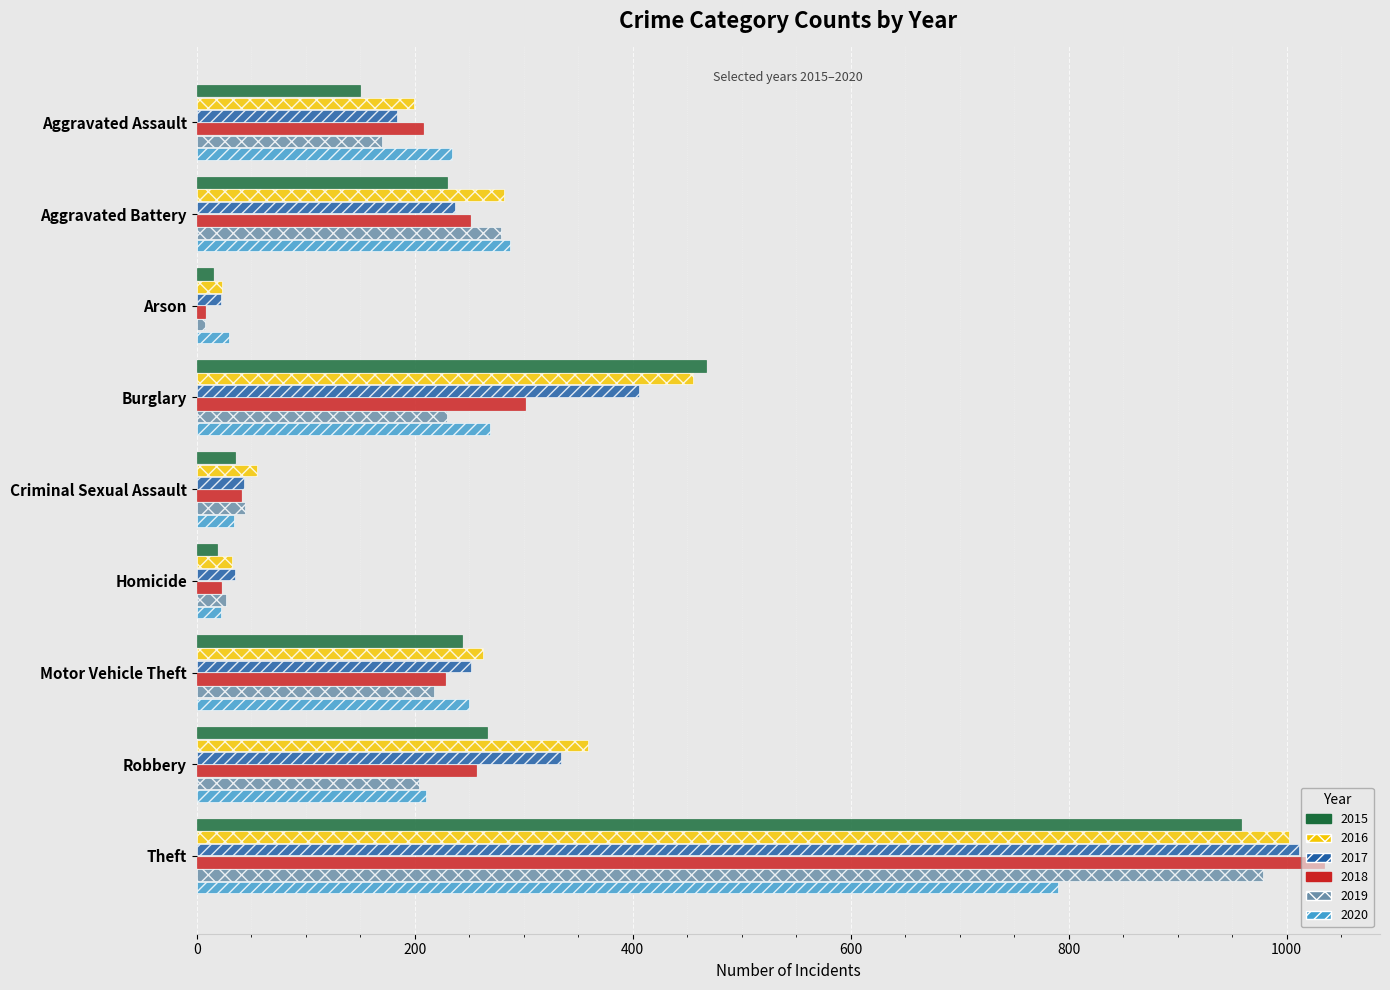

Is it true that 2019 equals 978 at Theft?

True